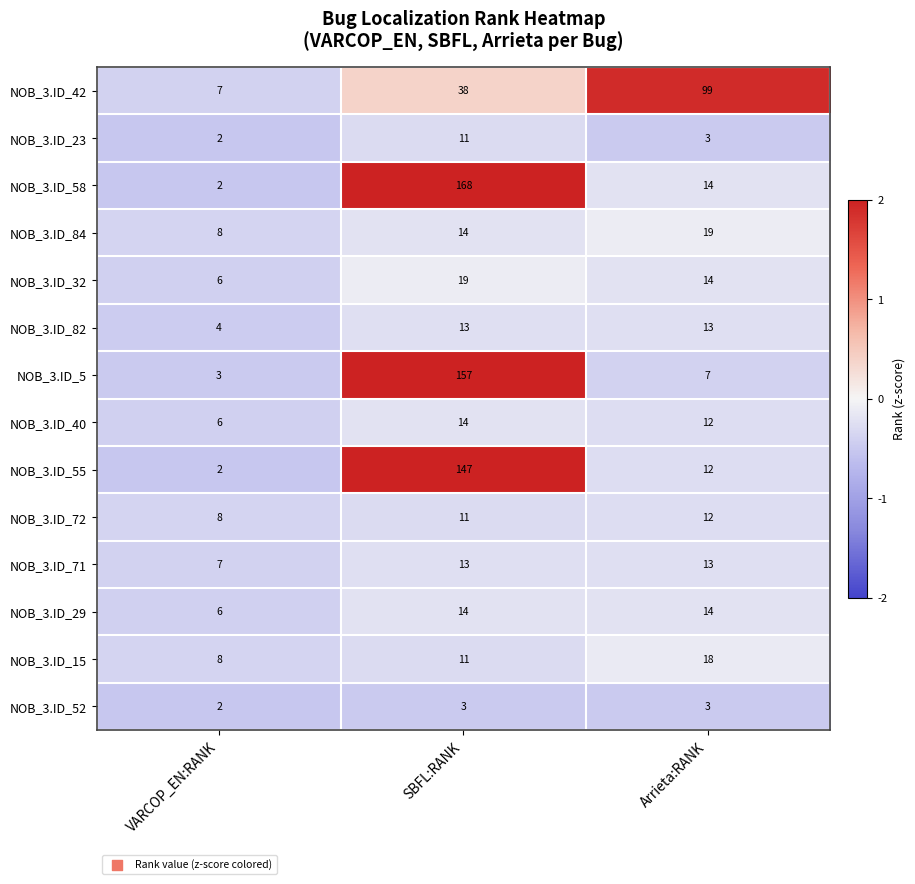

Between SBFL:RANK and Arrieta:RANK, which series saw the biggest shift?

NOB_3.ID_58